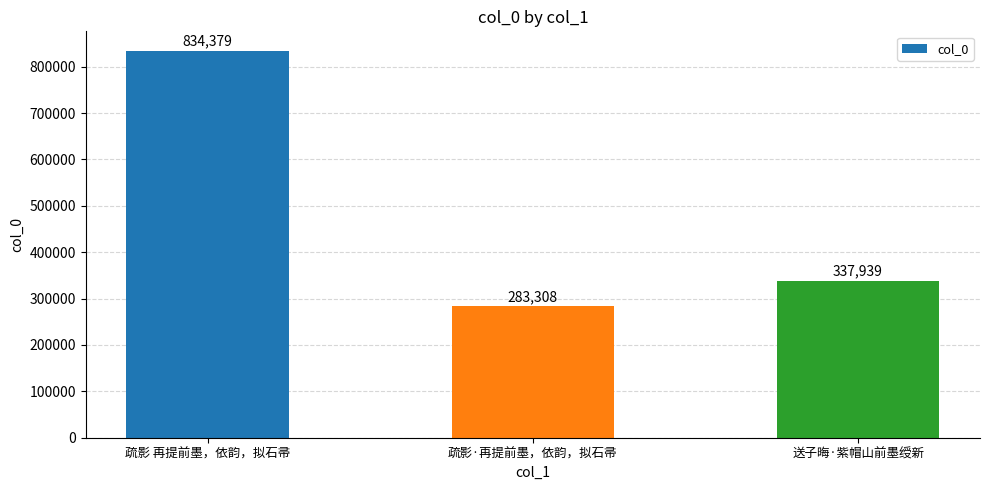

True or false: the data shows 834379 at 疏影 再提前墨，依韵，拟石帚.

True